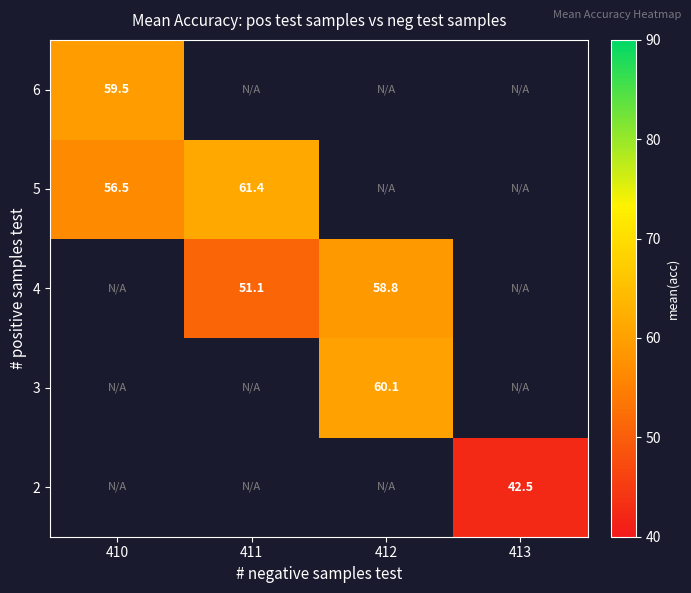

True or false: 4 has a value of 58.8 at 412.

True